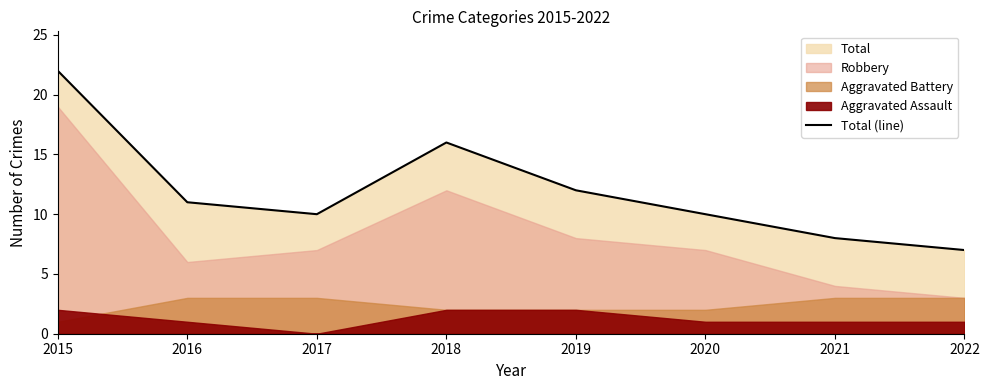

What is the difference between the second highest and minimum values?

9